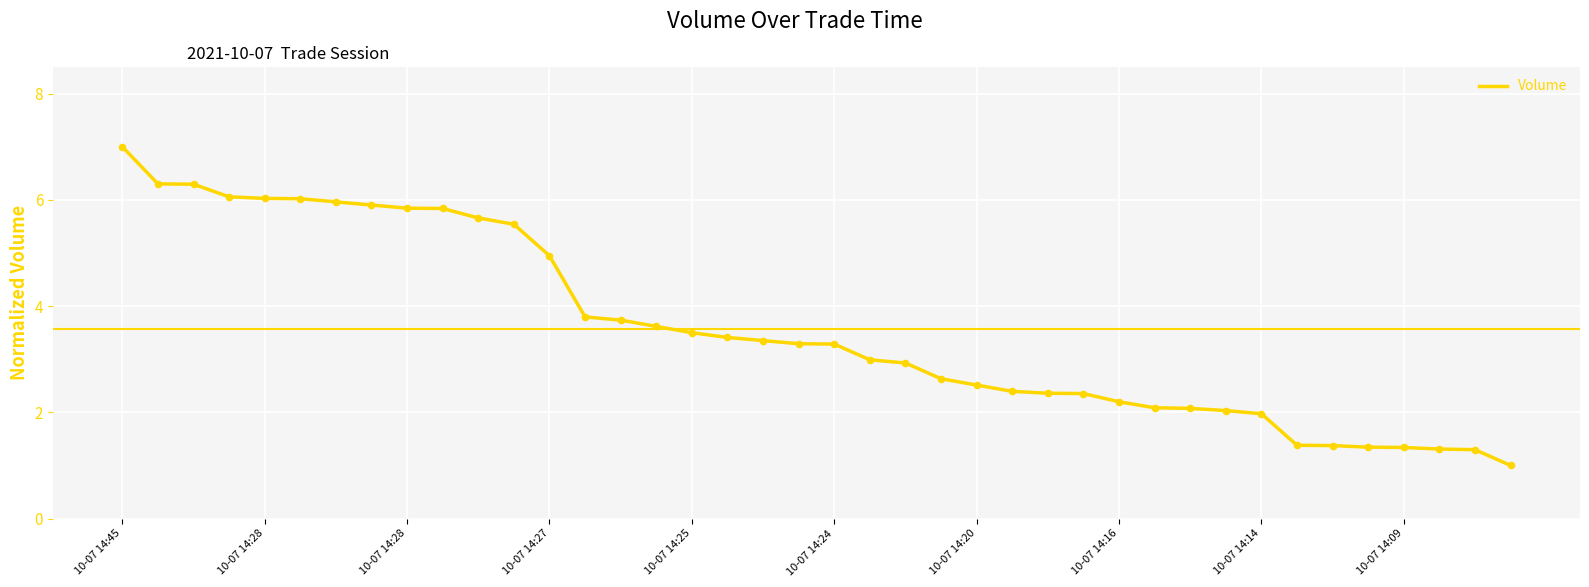

What is the difference between the maximum and minimum values?

6.0